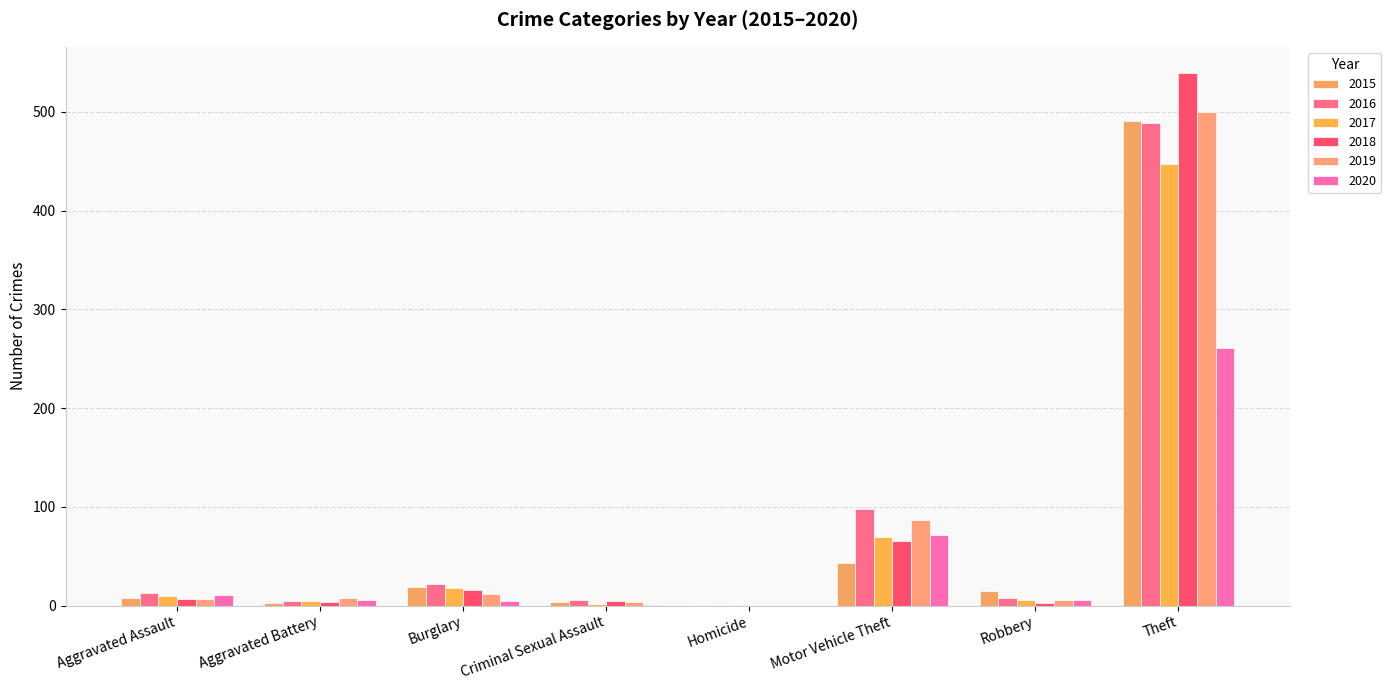

At which category is the sum across all series the highest?

Theft